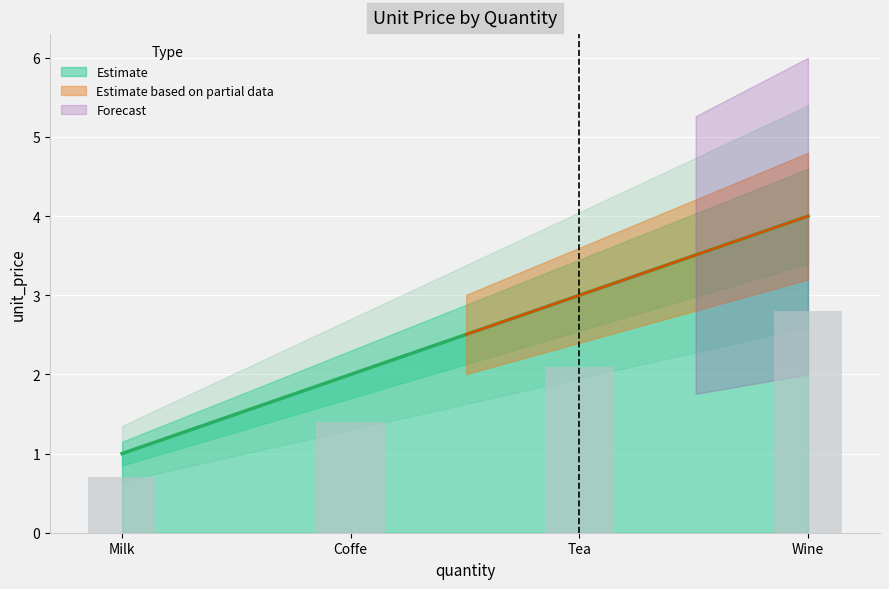

How many values exceed 2?

2